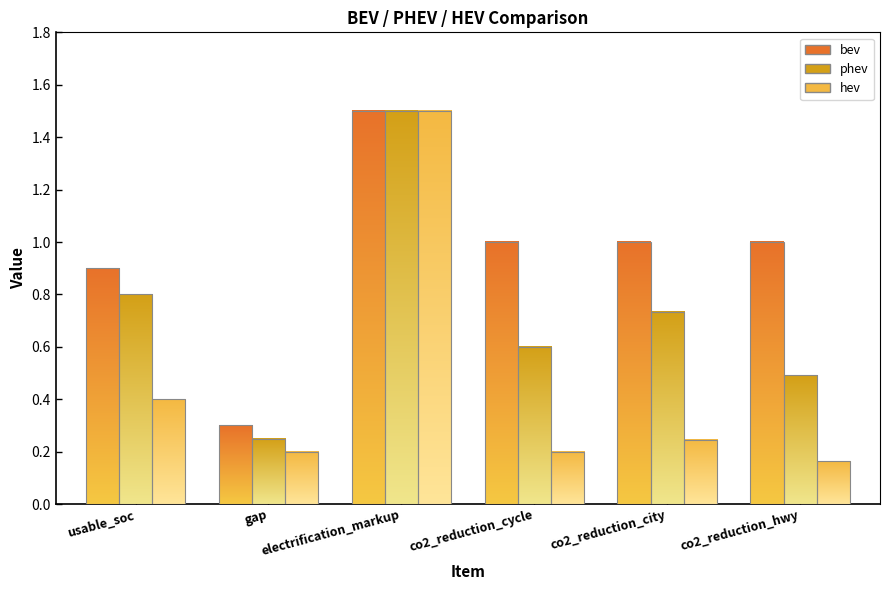

How many bars are there in total?

18